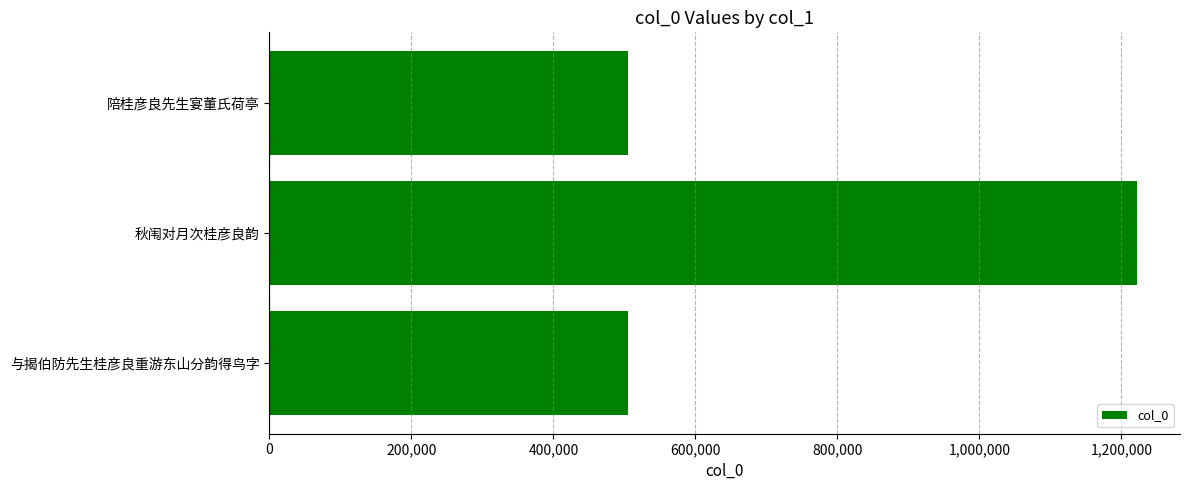

Read the value at 秋闱对月次桂彦良韵.

1221440